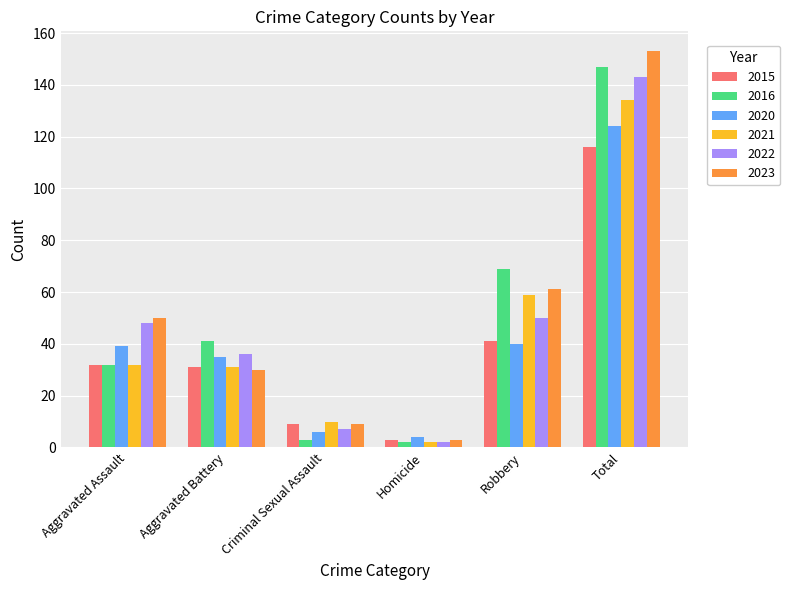

Rank the categories by 2022 value from lowest to highest.

Homicide, Criminal Sexual Assault, Aggravated Battery, Aggravated Assault, Robbery, Total